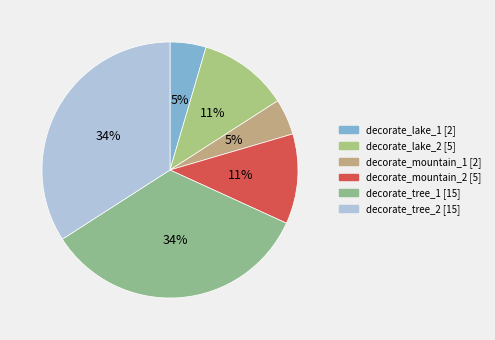

Count the number of slices in the pie.

6